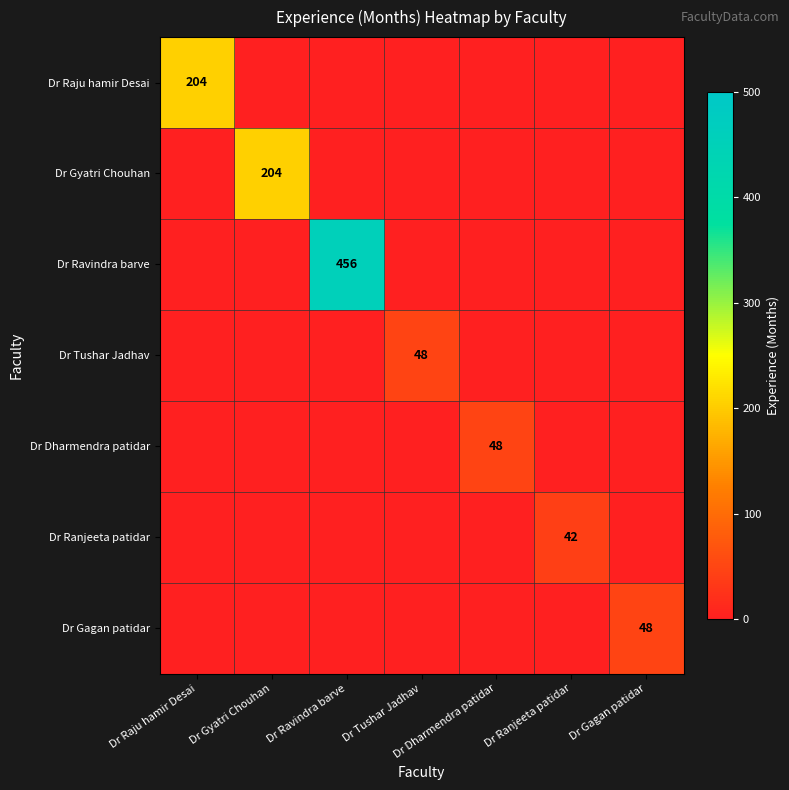

Is it true that Dr Gyatri Chouhan equals 360 at Dr Gyatri Chouhan?

False